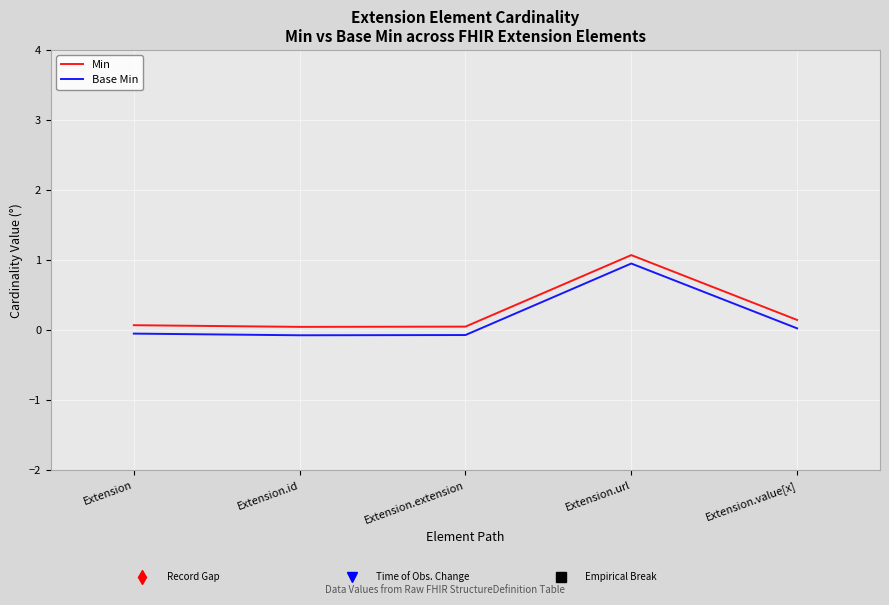

The Min series shows 0.0 at Extension.id. True or false?

True